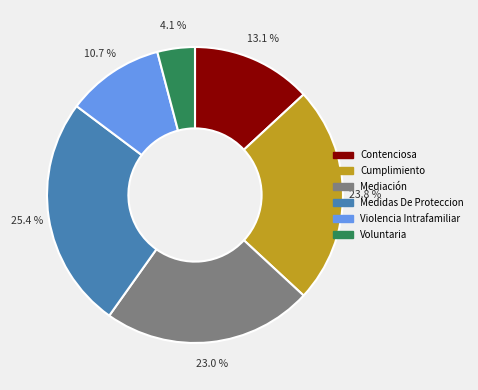

What percentage is the Violencia Intrafamiliar slice, to the nearest percent?

11%